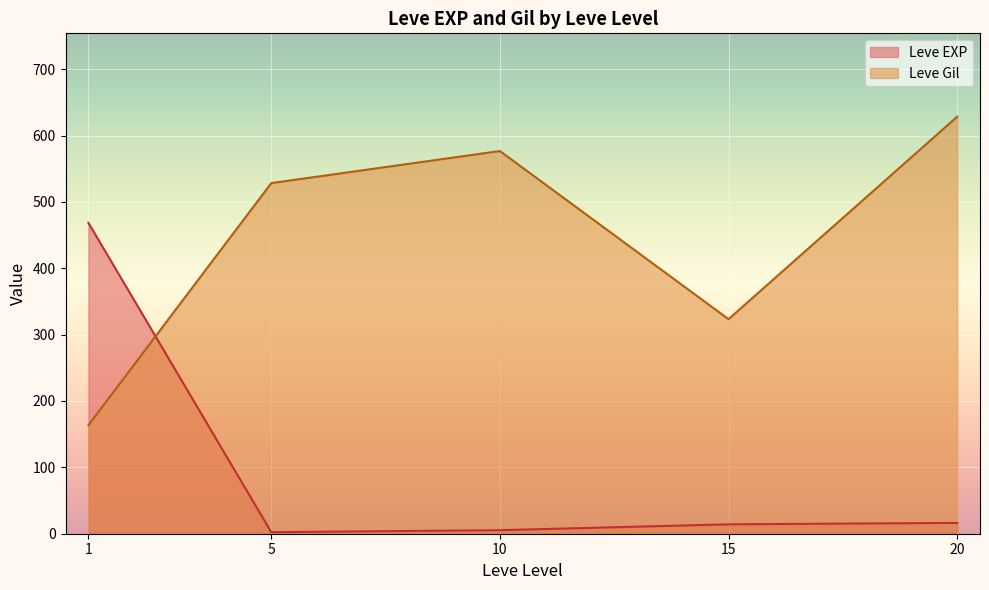

What is the average value of the Leve Gil series?

444